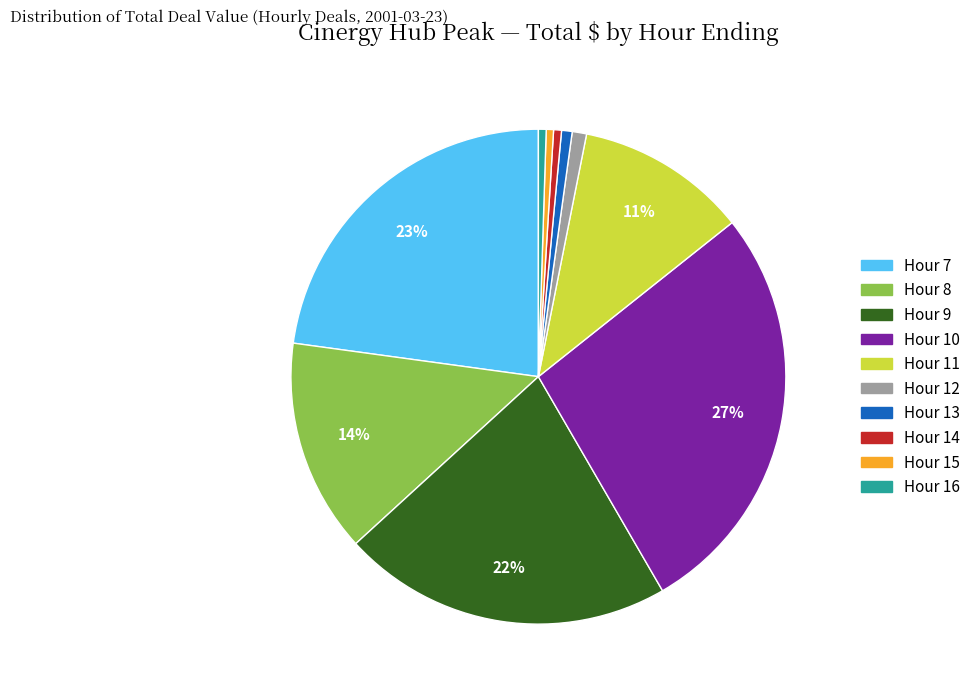

Is the sum of Hour 9 and Hour 14 greater than half?

No